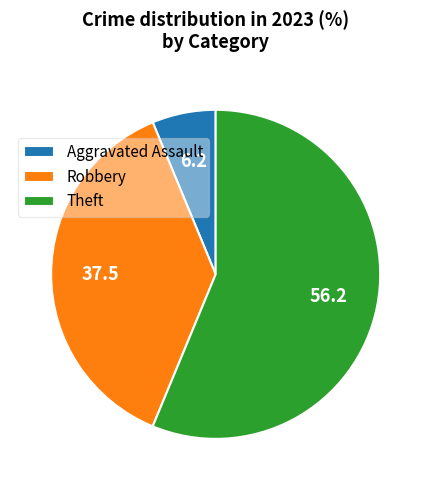

True or false: Robbery accounts for 48% of the total.

False